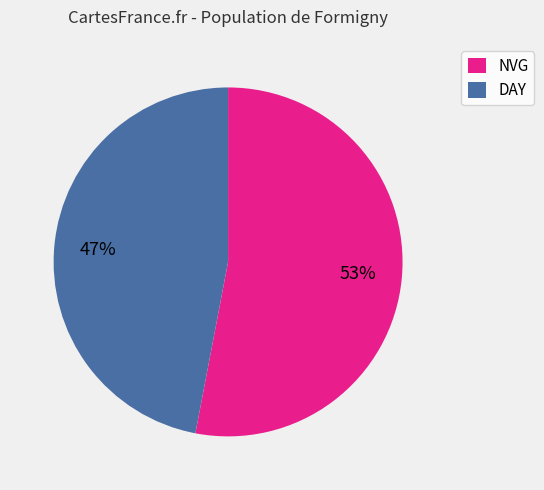

Which has a higher value, NVG or DAY?

NVG